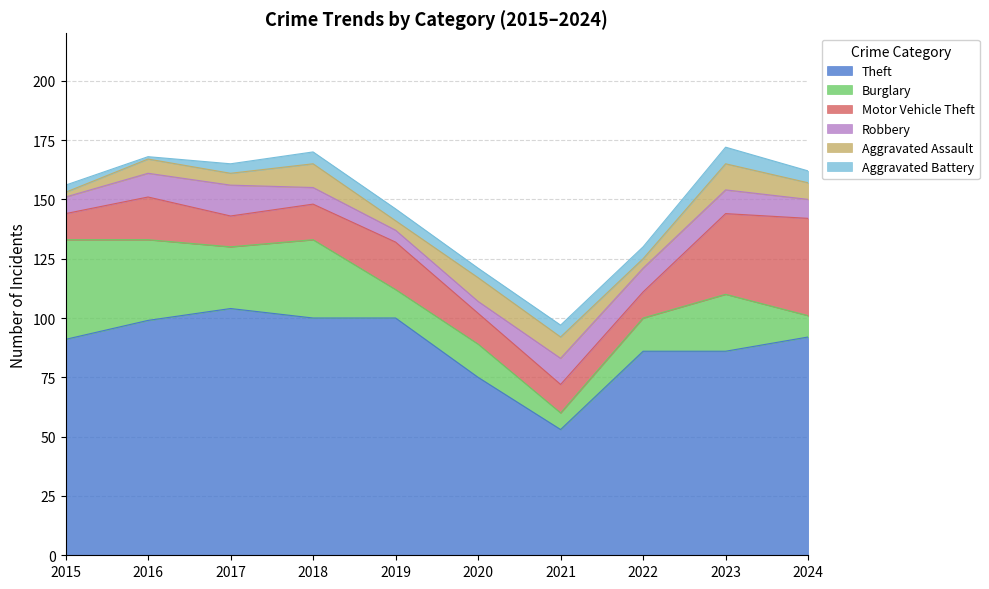

At 2023, list the series in order from smallest to largest.

Aggravated Battery, Robbery, Aggravated Assault, Burglary, Motor Vehicle Theft, Theft